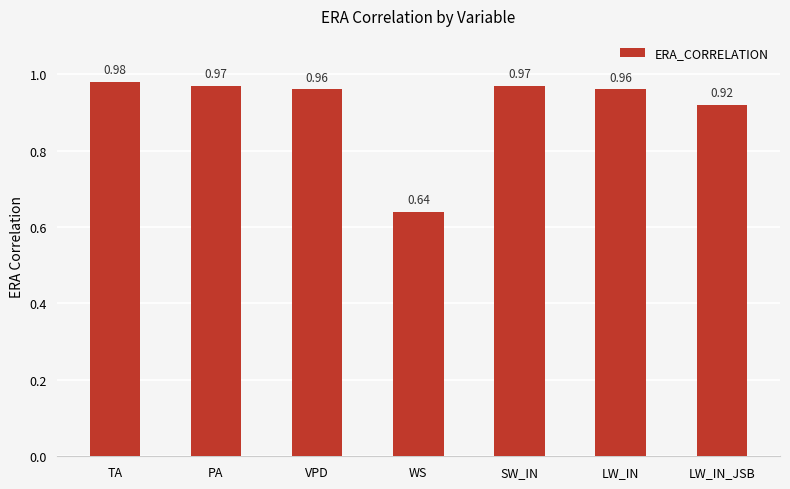

Does the chart contain stacked bars?

No